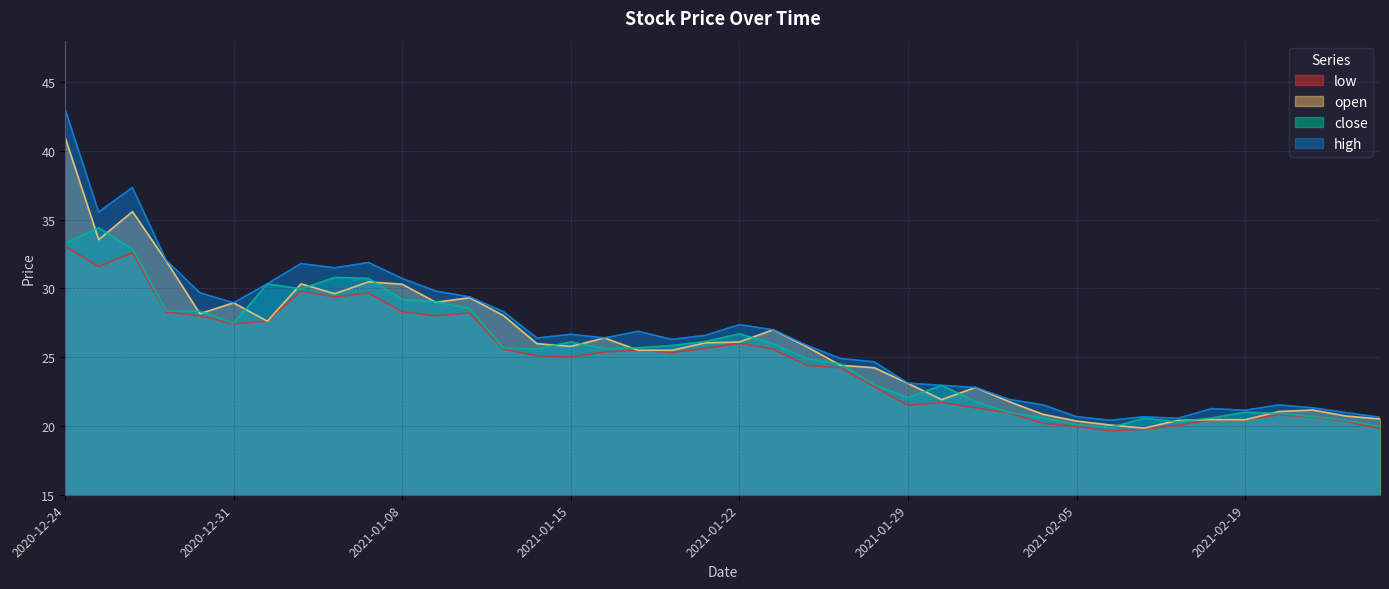

At which label does close first exceed 25?

2020-12-24